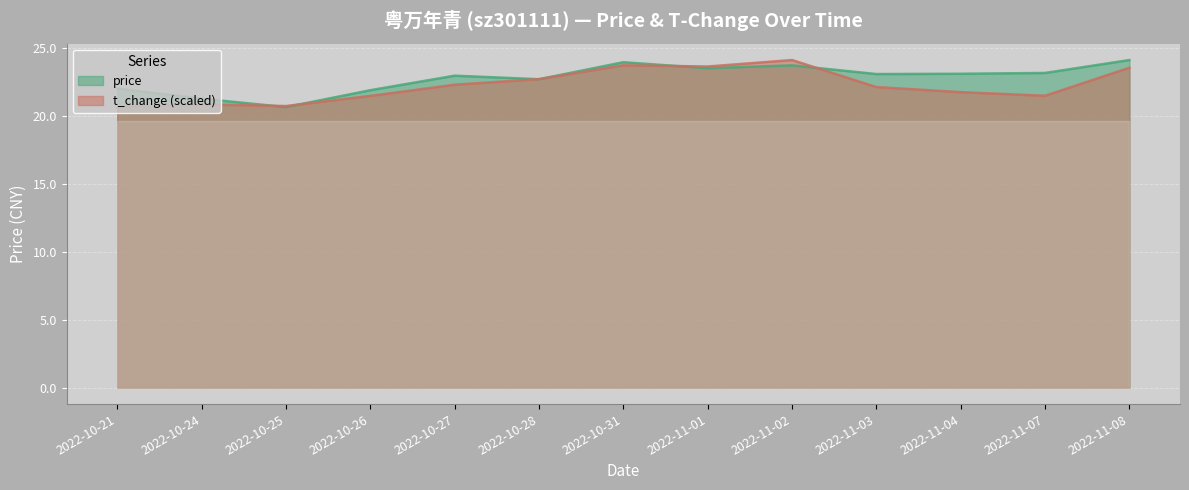

In price, how many points are lower than both neighbors (excluding endpoints)?

4